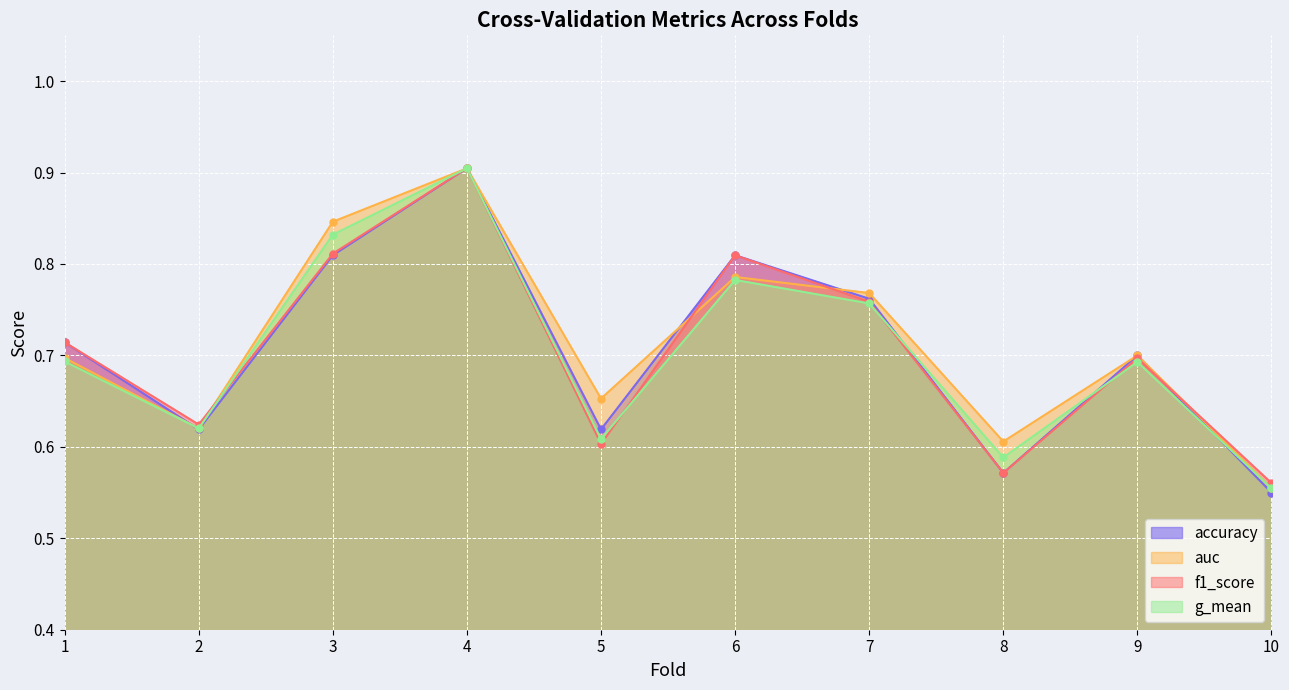

What is the difference between the auc values at 10 and 1?

0.1